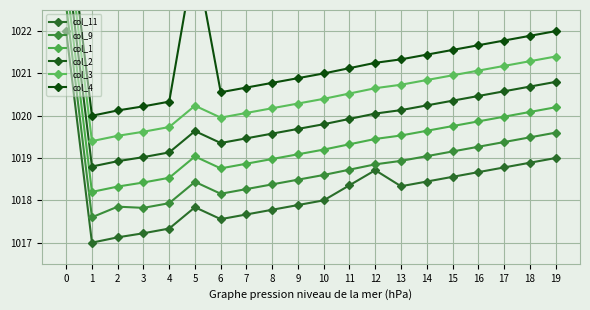

What is the average value of the col_1 series?

1019.4